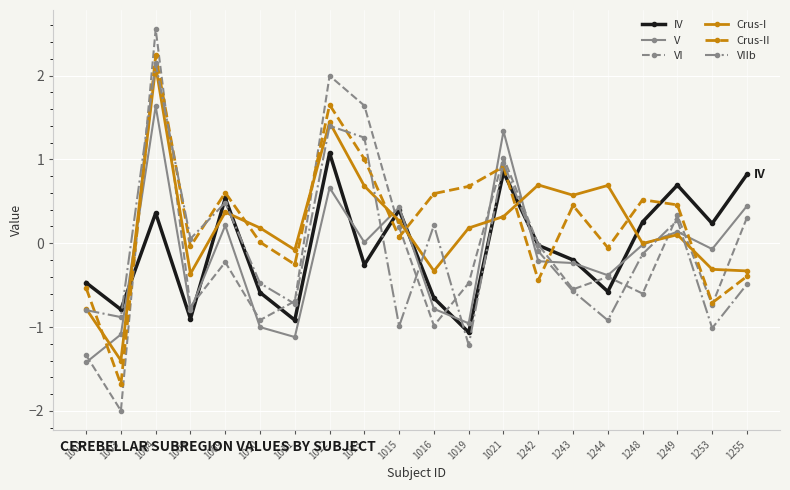

After their last crossing, which series has the higher values: Crus-I or IV?

IV